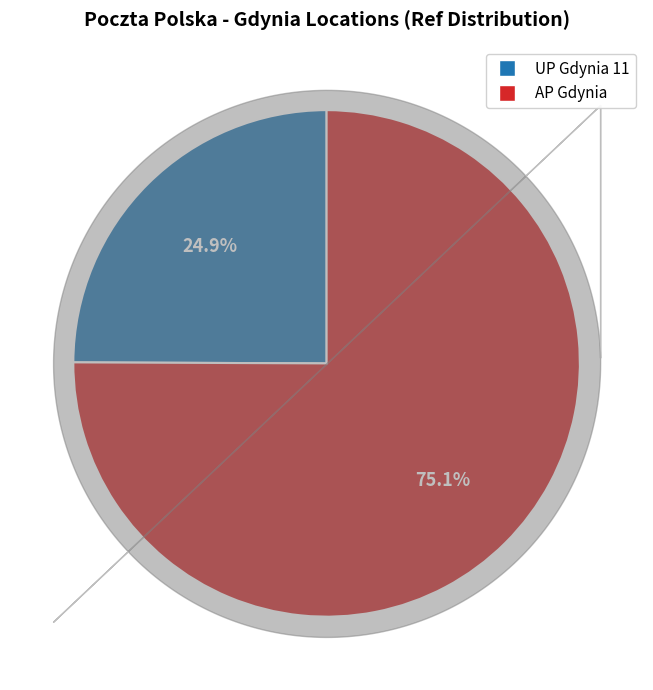

Combined, do UP Gdynia 11 and AP Gdynia account for over 50%?

Yes